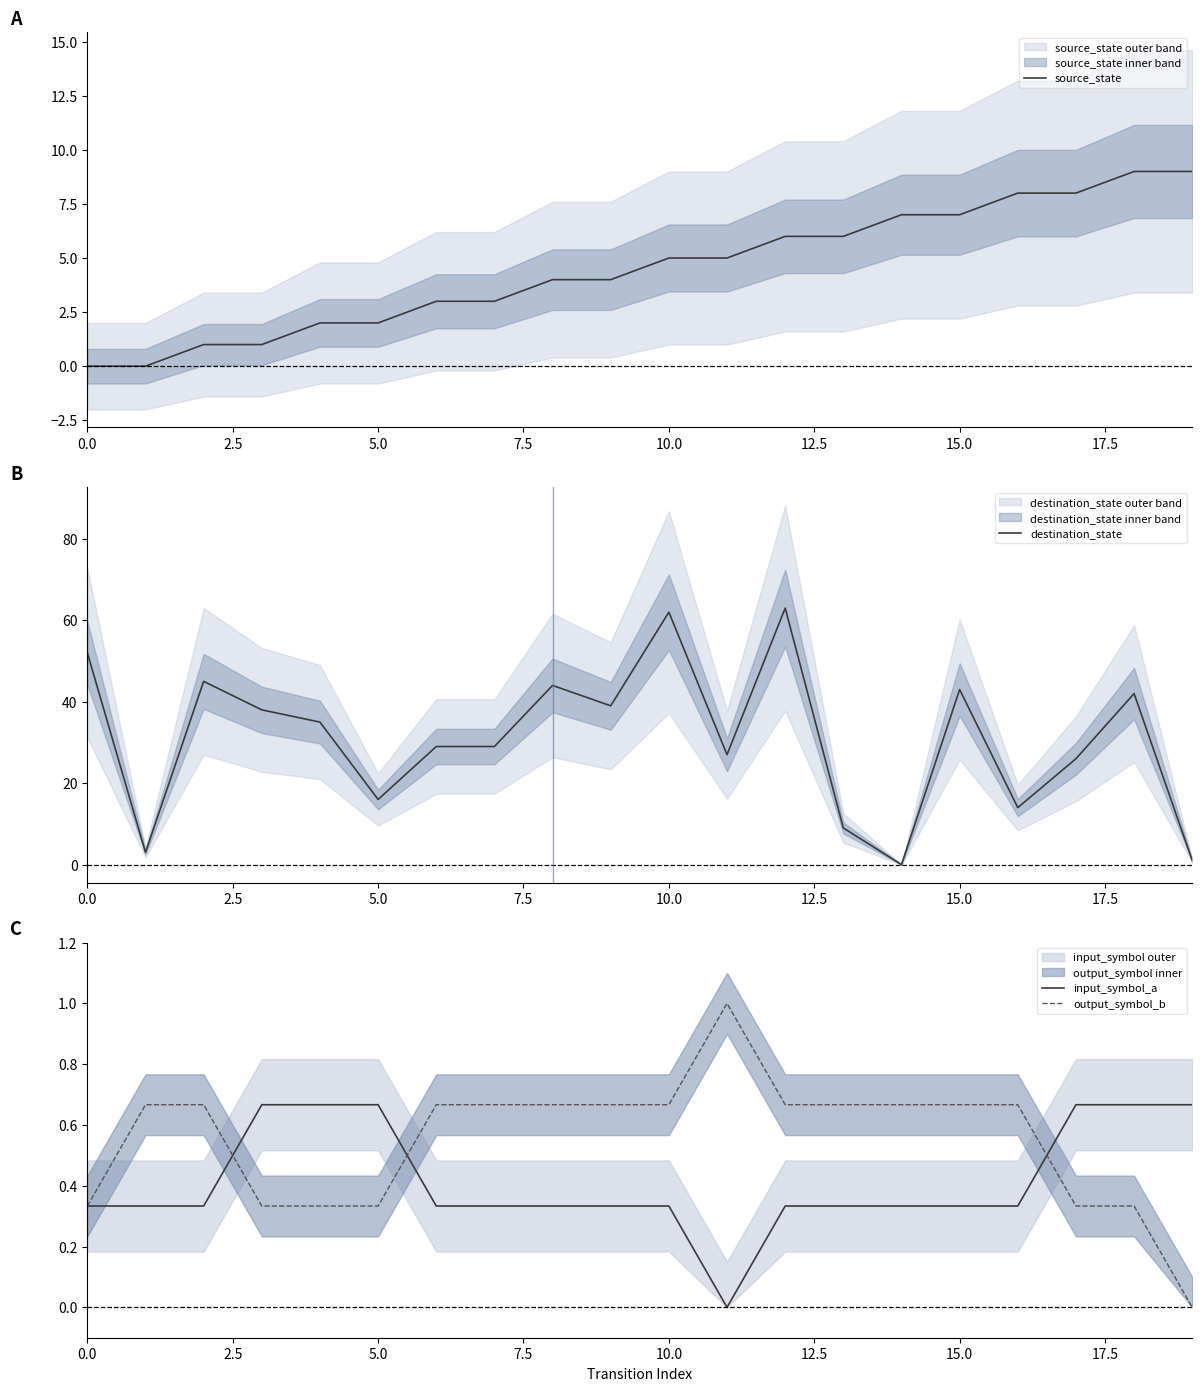

Which series changed the most between 12 and 13?

destination_state